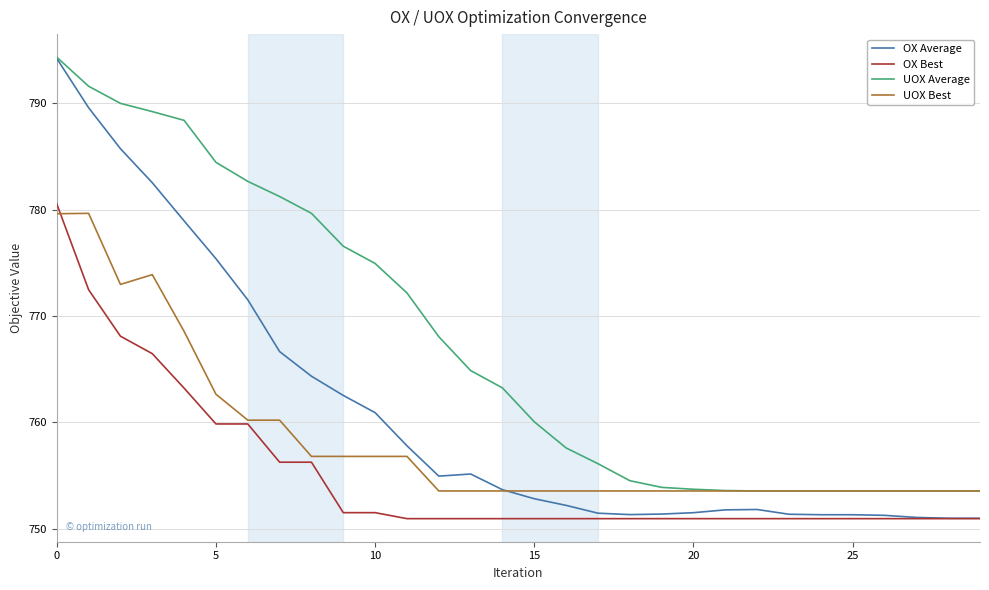

List the series in order of their overall mean, highest first.

UOX Average, OX Average, UOX Best, OX Best